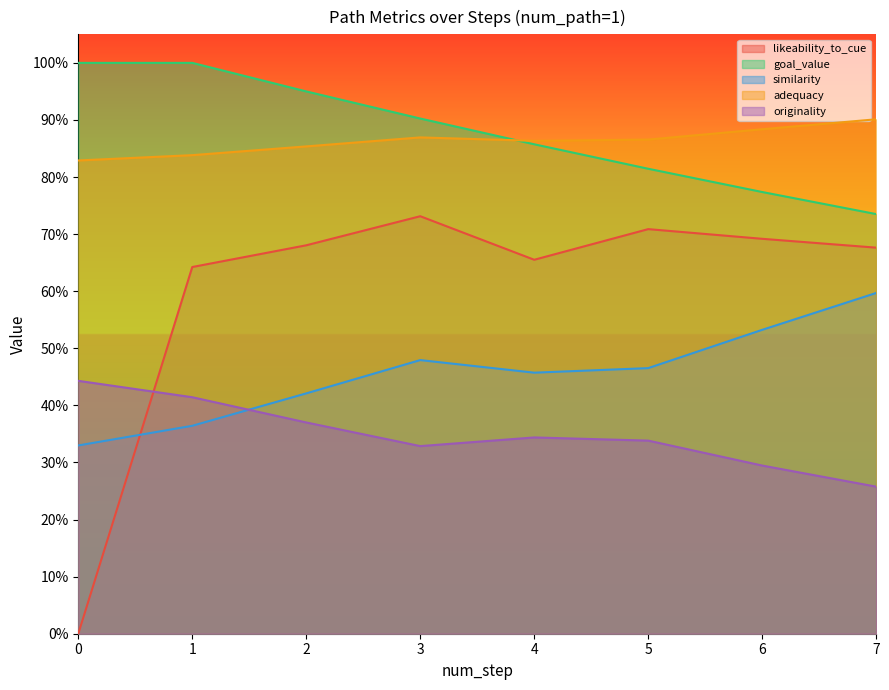

What is the value of the similarity point at the 4th from the left?

0.5